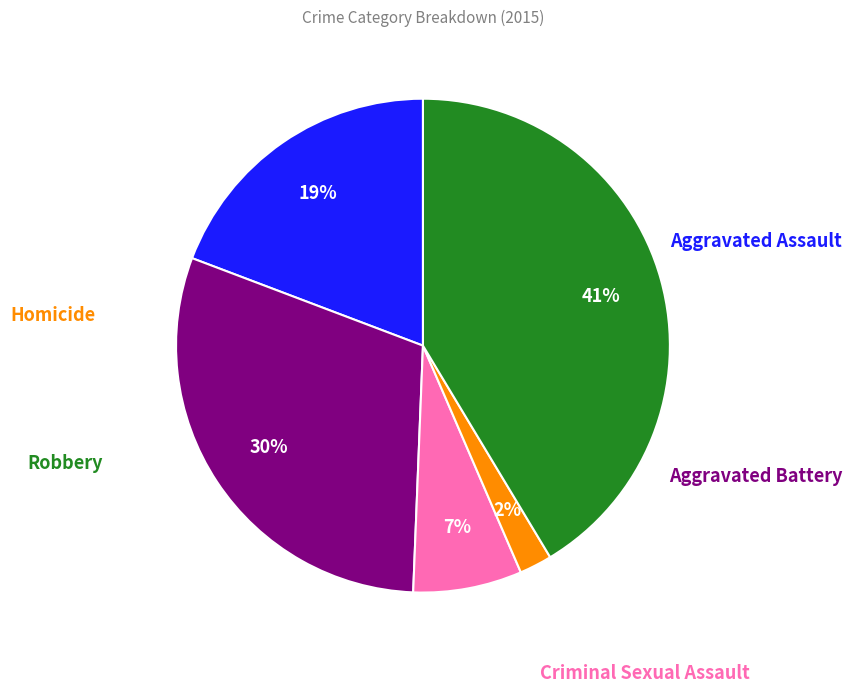

To the nearest percent, what is the difference between the largest and smallest slice percentages?

39%